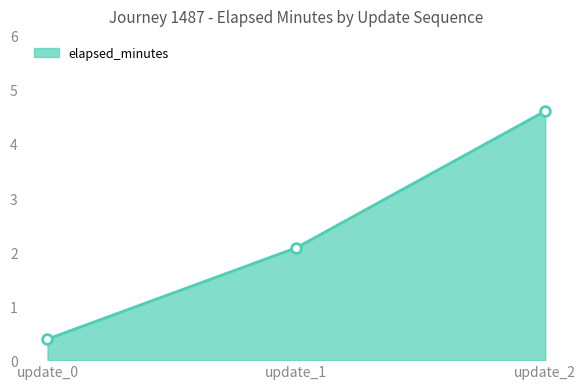

Rank the categories by value from lowest to highest.

update_0, update_1, update_2